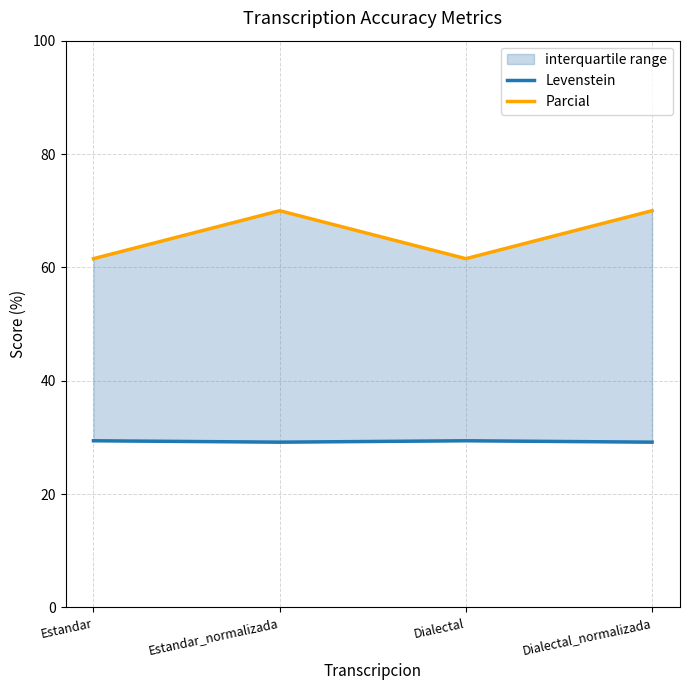

Count the Levenstein values in the range 29 to 30.

4